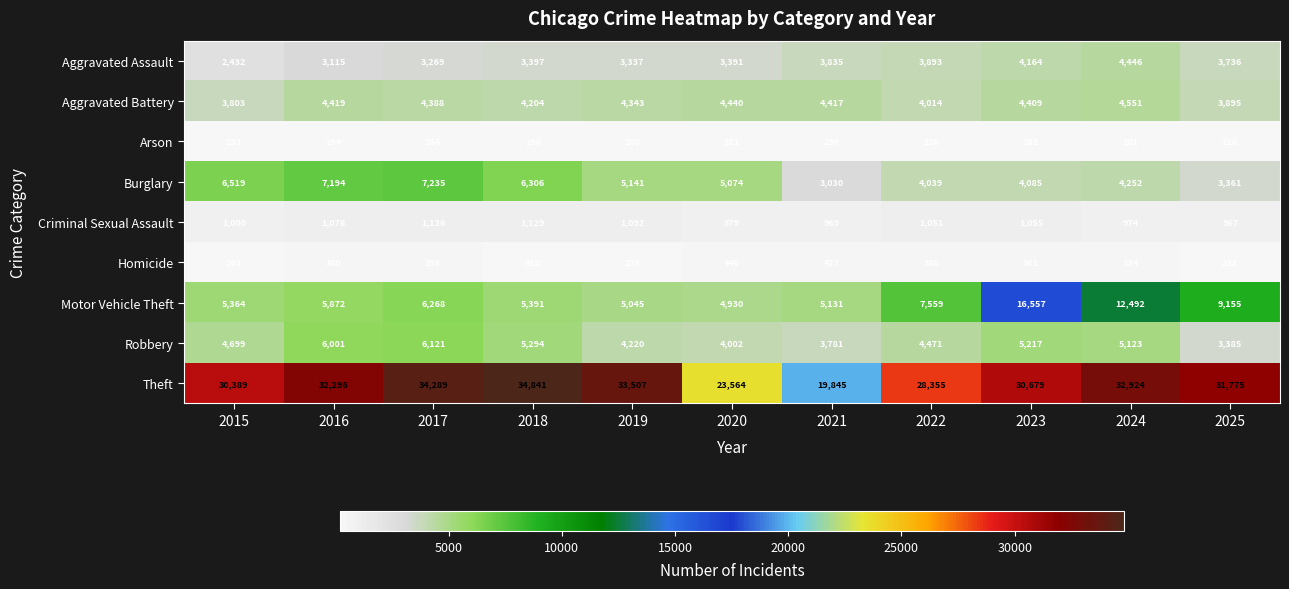

What is the sum of the Burglary values at 2021 and 2024?

7282